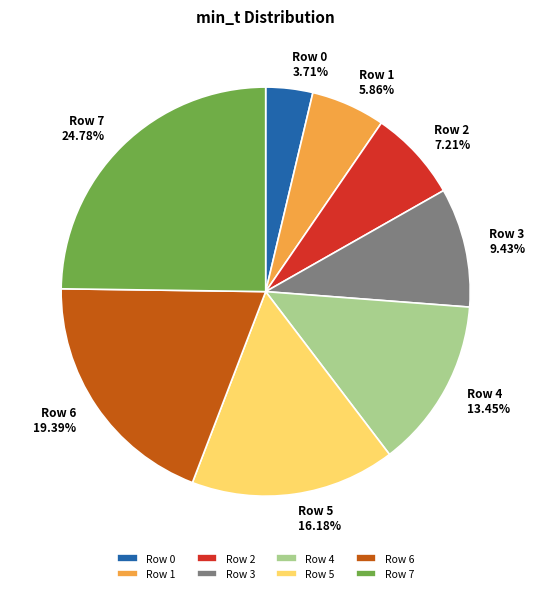

To the nearest percent, what is the difference between the largest and smallest slice percentages?

21%